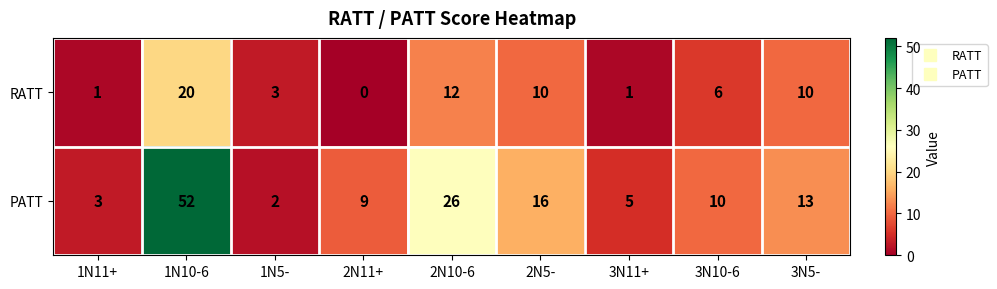

Between 1N11+ and 2N10-6, which series saw the biggest shift?

PATT